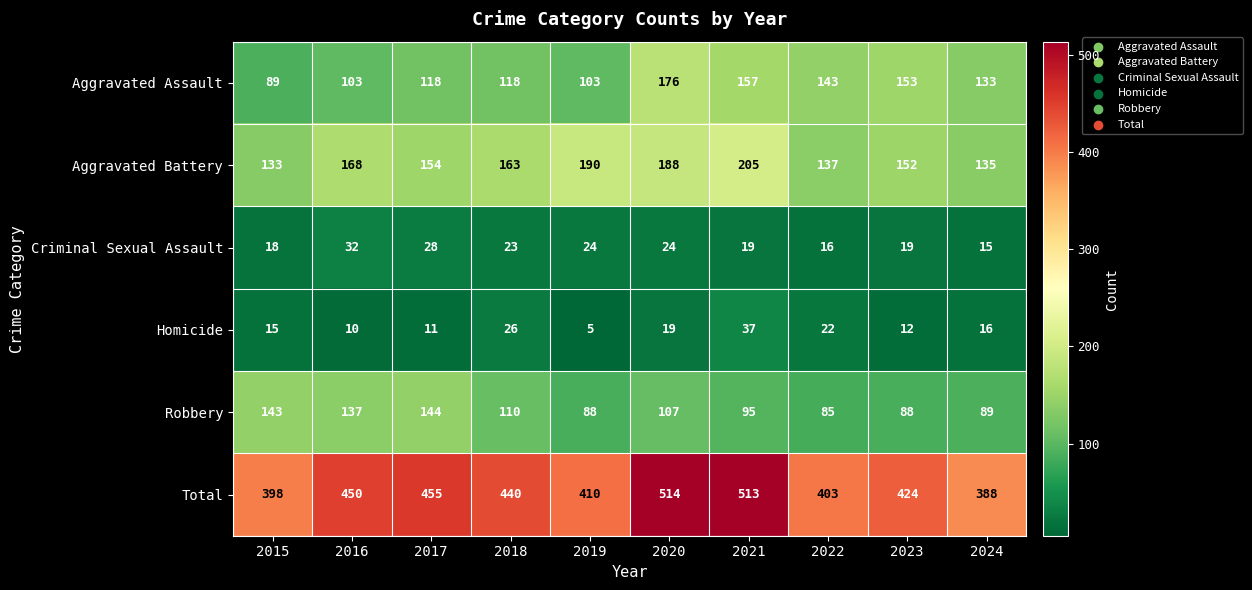

Rank the series by their maximum value, from lowest to highest.

Criminal Sexual Assault, Homicide, Robbery, Aggravated Assault, Aggravated Battery, Total